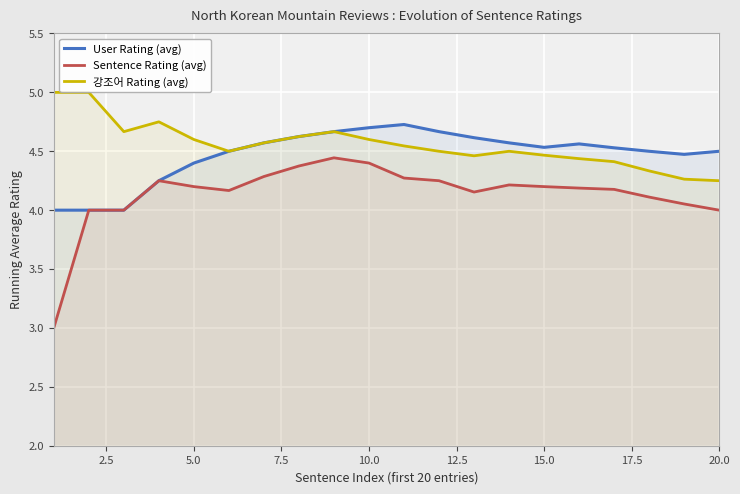

Count the number of categories in the chart.

20